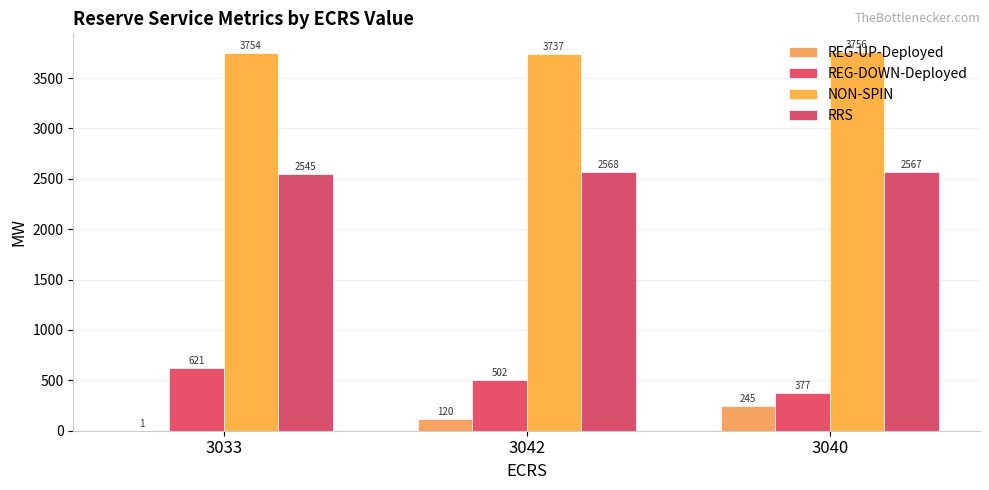

What position from the right is 3042?

2